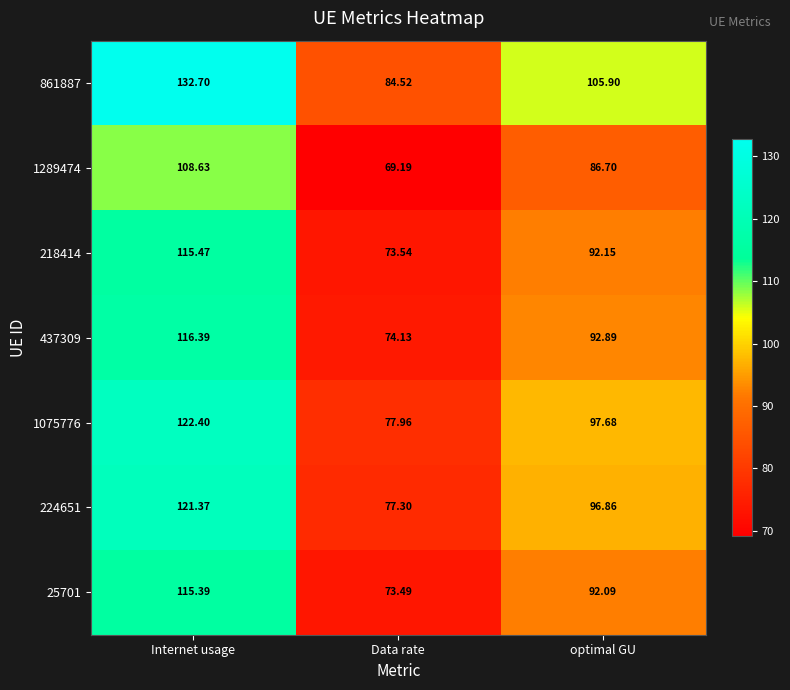

Where is 861887 nearest to the value 108?

optimal GU